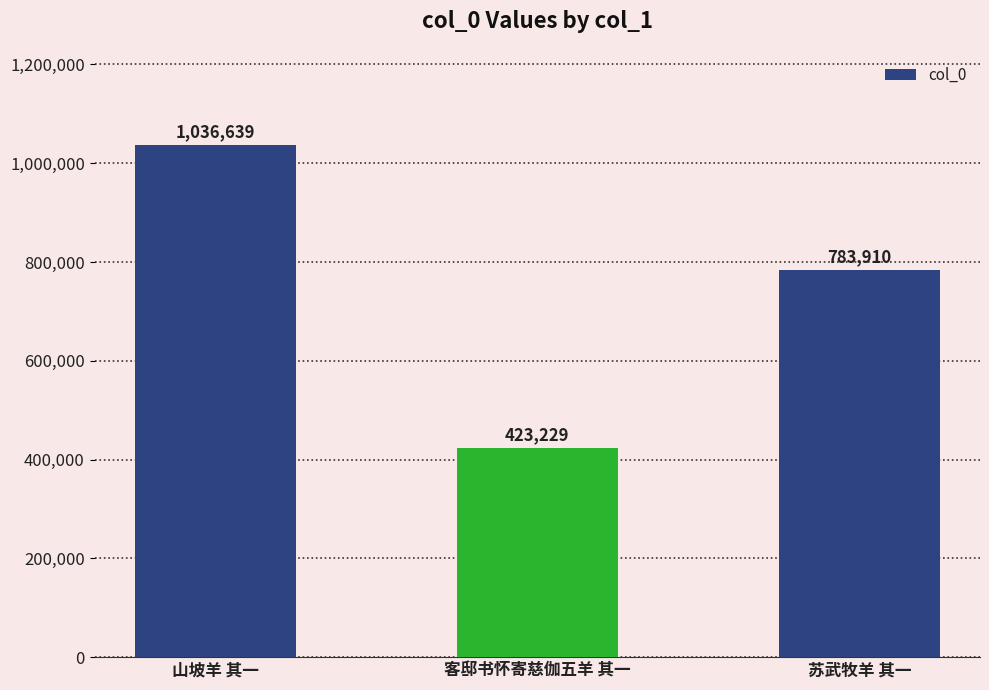

Which category has the highest value across all series?

山坡羊 其一